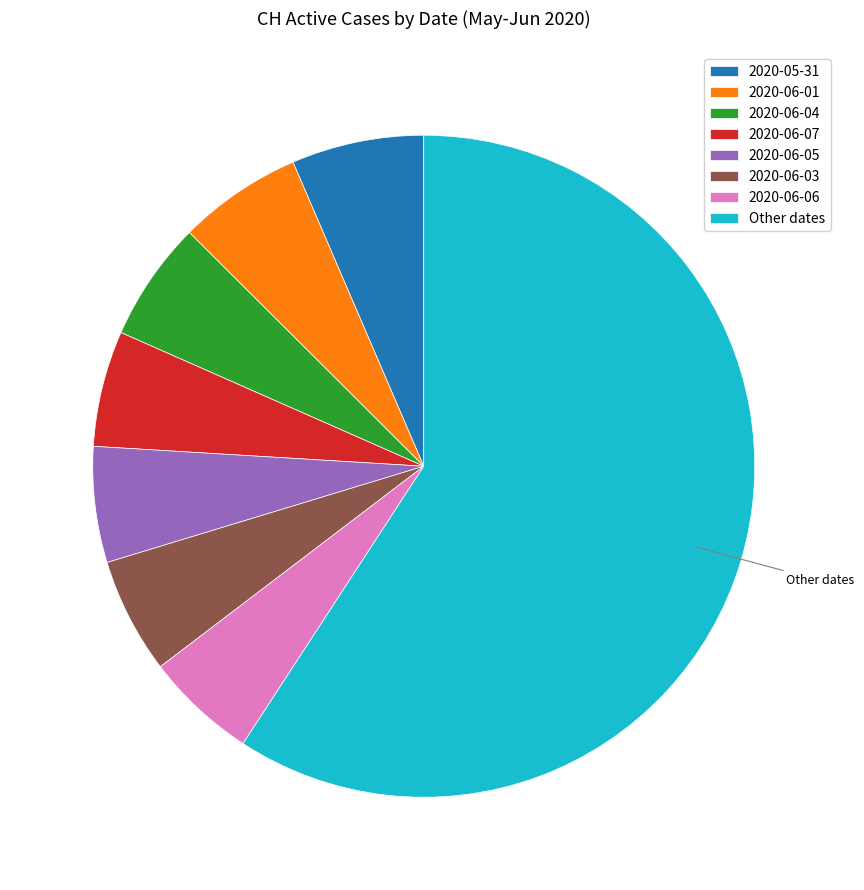

Between 2020-06-01 and 2020-06-06, which is larger?

2020-06-01